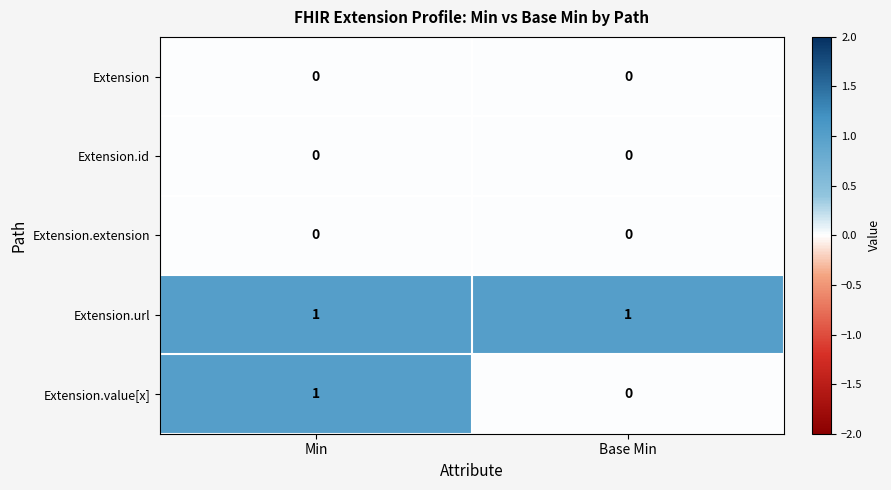

The value of Extension.url at Base Min is 1. True or false?

True